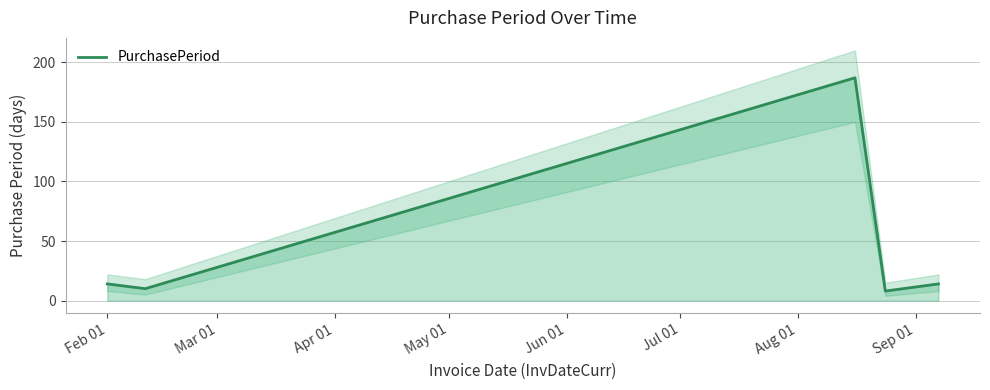

Does the chart have visible grid lines?

Yes